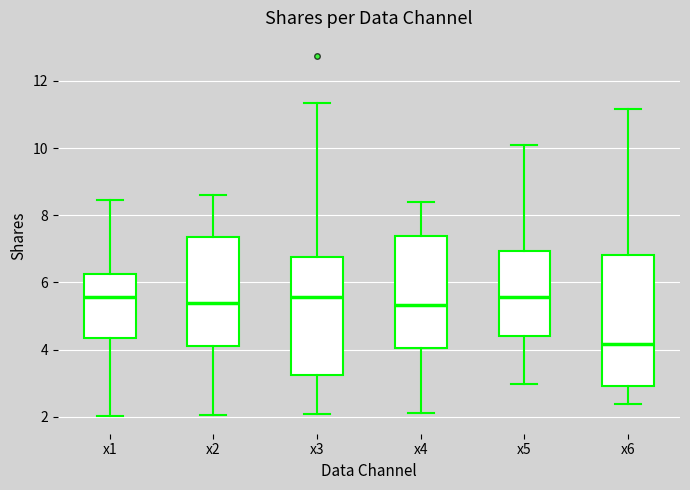

Reading left to right, transcribe this box plot: for each box, give where its median line is, the range the box spans, and where its two whiskers end, as read against the y-axis. The values are not printed on the chart, so give them approximately, as read against the axis.

x1: median 5.6, box 4.4 to 6.2, whiskers 2.0 to 8.4
x2: median 5.4, box 4.0 to 7.4, whiskers 2.0 to 8.6
x3: median 5.6, box 3.2 to 6.8, whiskers 2.0 to 11.4
x4: median 5.4, box 4.0 to 7.4, whiskers 2.0 to 8.4
x5: median 5.6, box 4.4 to 7.0, whiskers 3.0 to 10.0
x6: median 4.2, box 3.0 to 6.8, whiskers 2.4 to 11.2